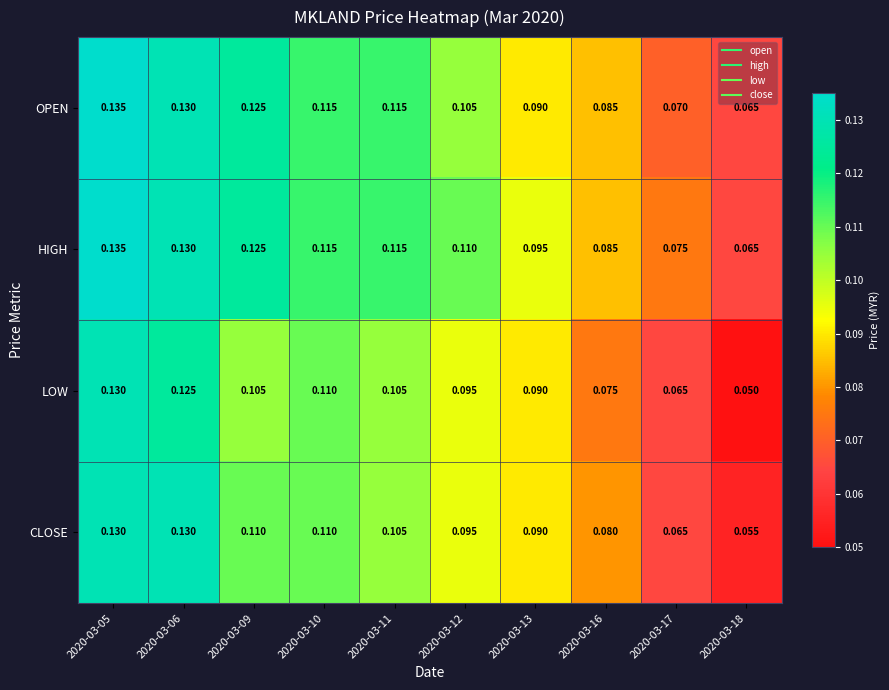

Is the value of LOW at 2020-03-18 greater than the value of HIGH at 2020-03-11?

No